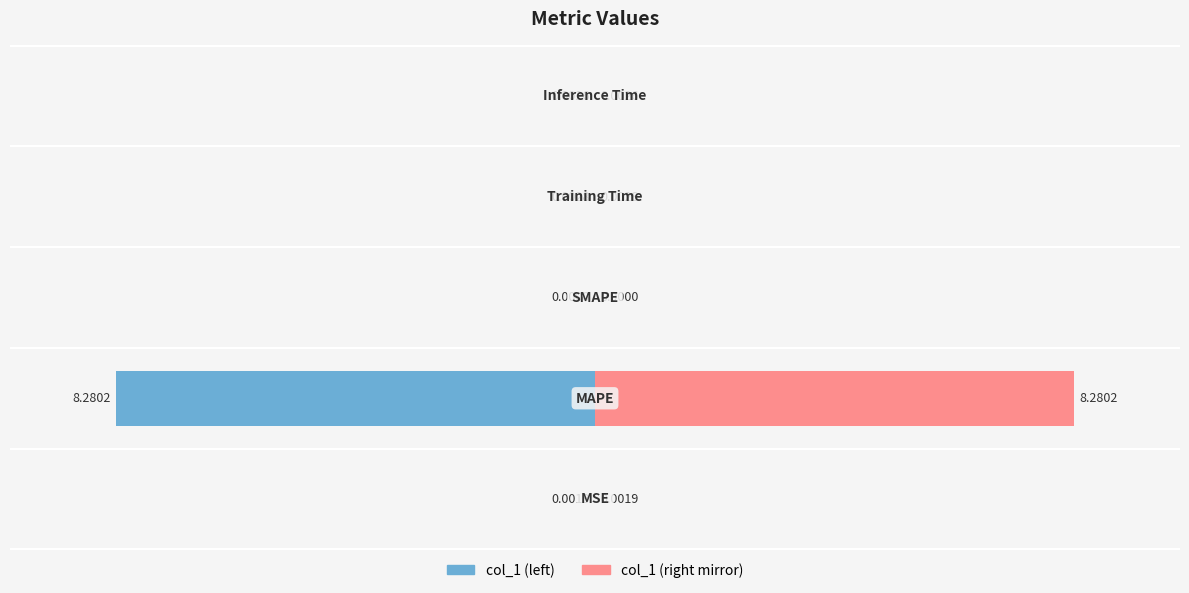

The chart shows a value of 0.0 at SMAPE. True or false?

True